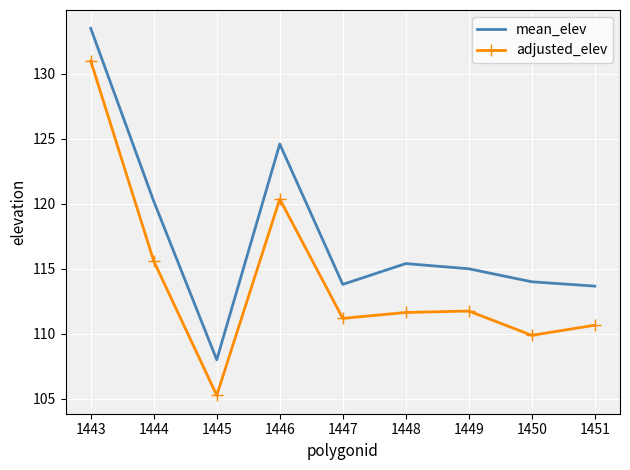

What is the difference between the maximum and minimum values in the mean_elev series?

25.5